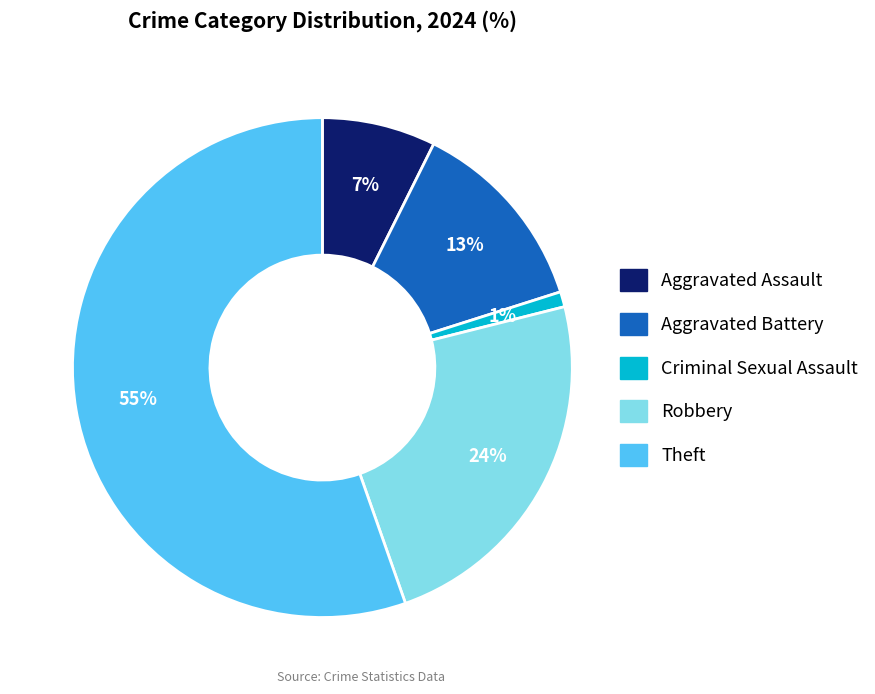

Count the number of slices in the pie.

5